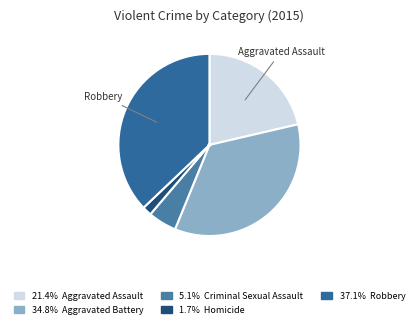

Count the number of slices in the pie.

5